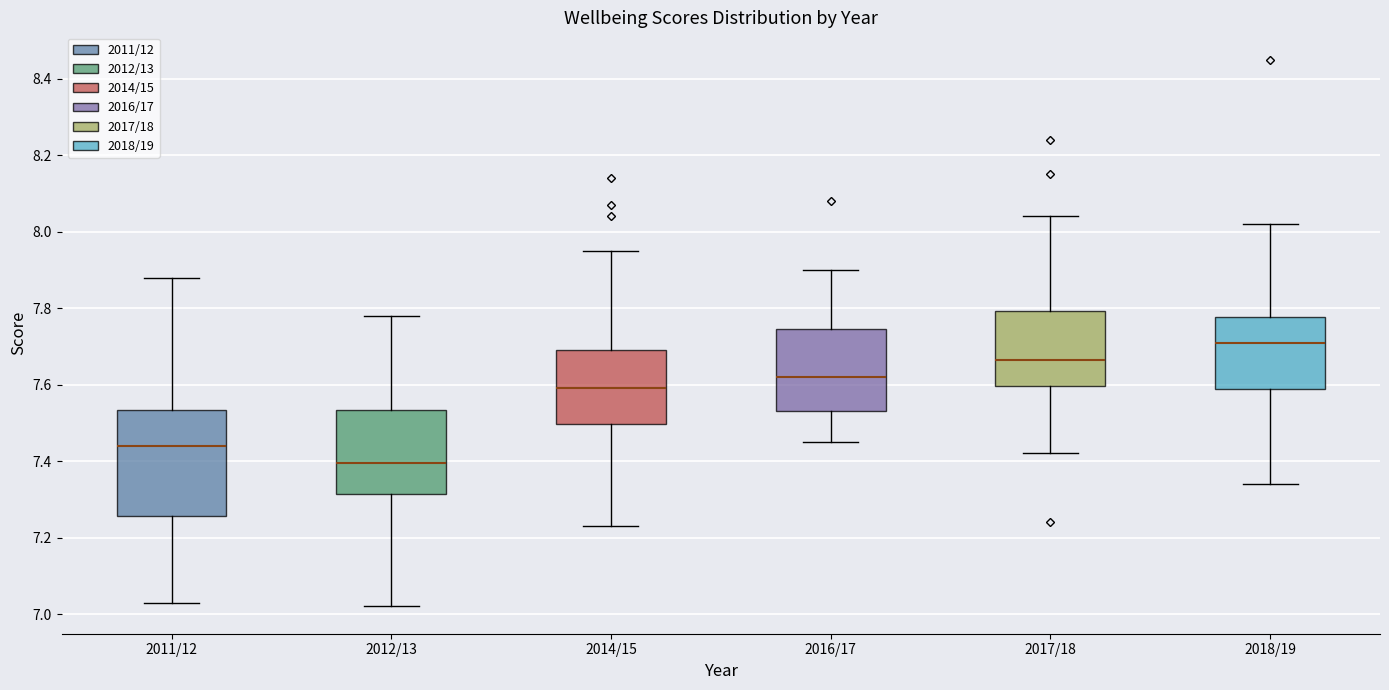

Which box has the highest median line?

2018/19